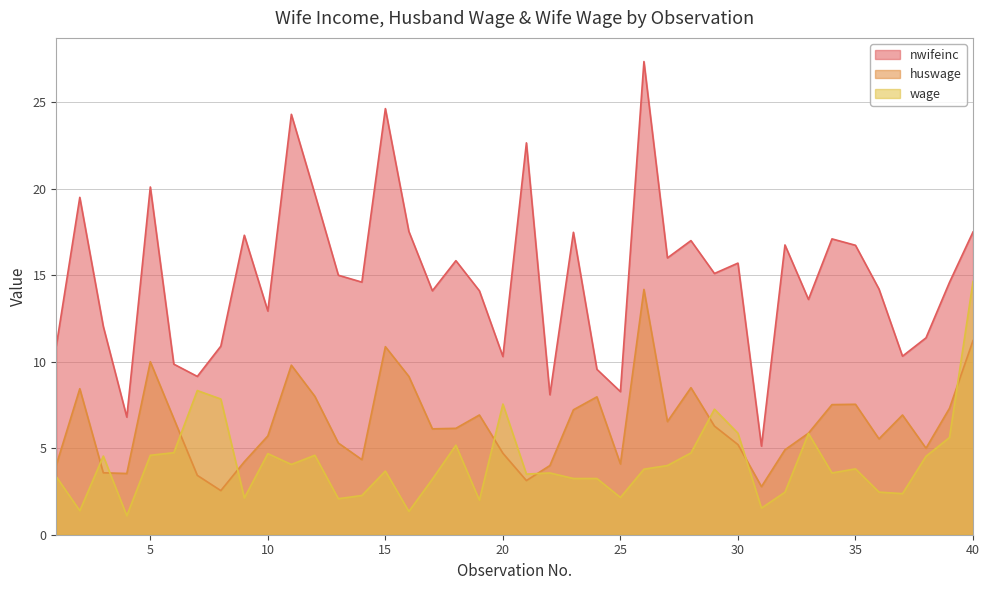

True or false: huswage and nwifeinc cross at least once.

False